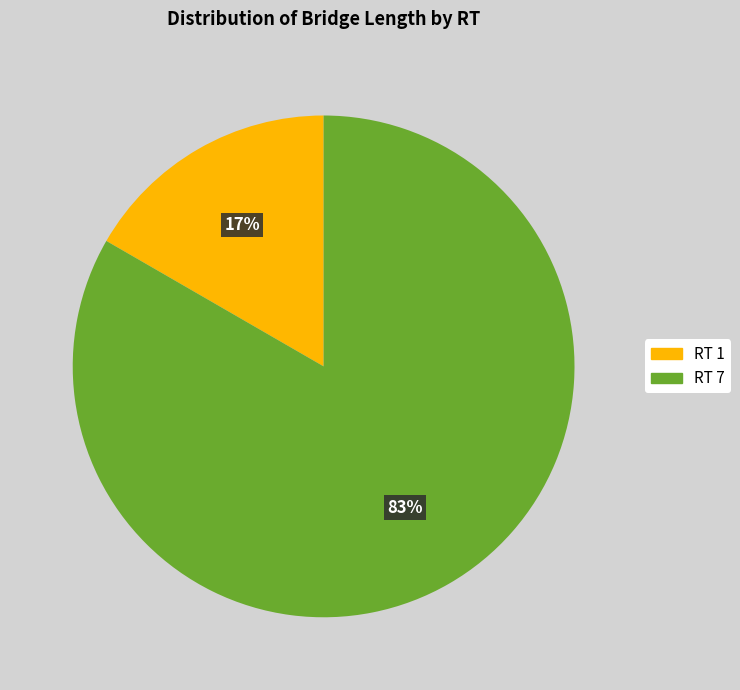

The RT 1 slice represents 27% of the pie. True or false?

False